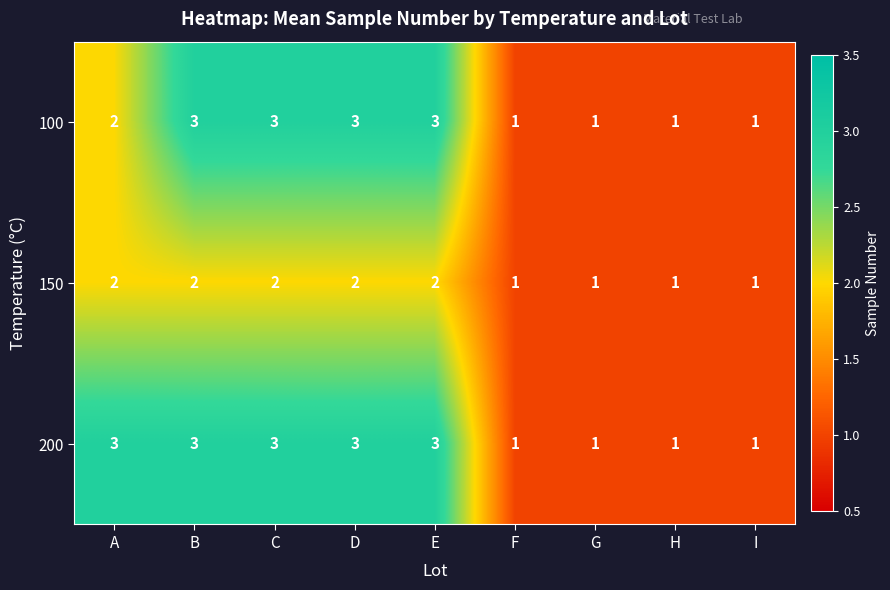

How many categories are shown in the chart?

9